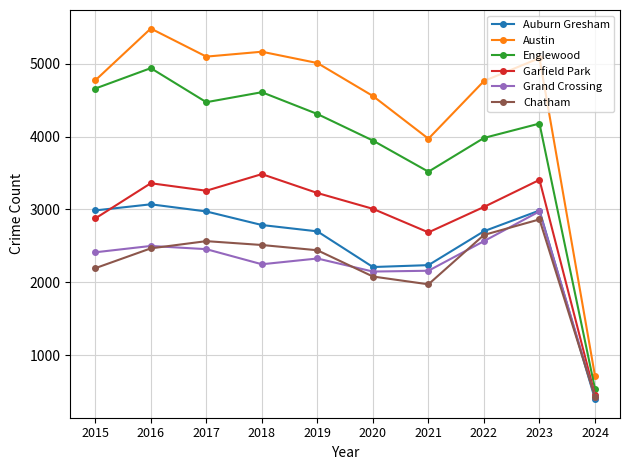

Which series has the largest total across all categories?

Austin